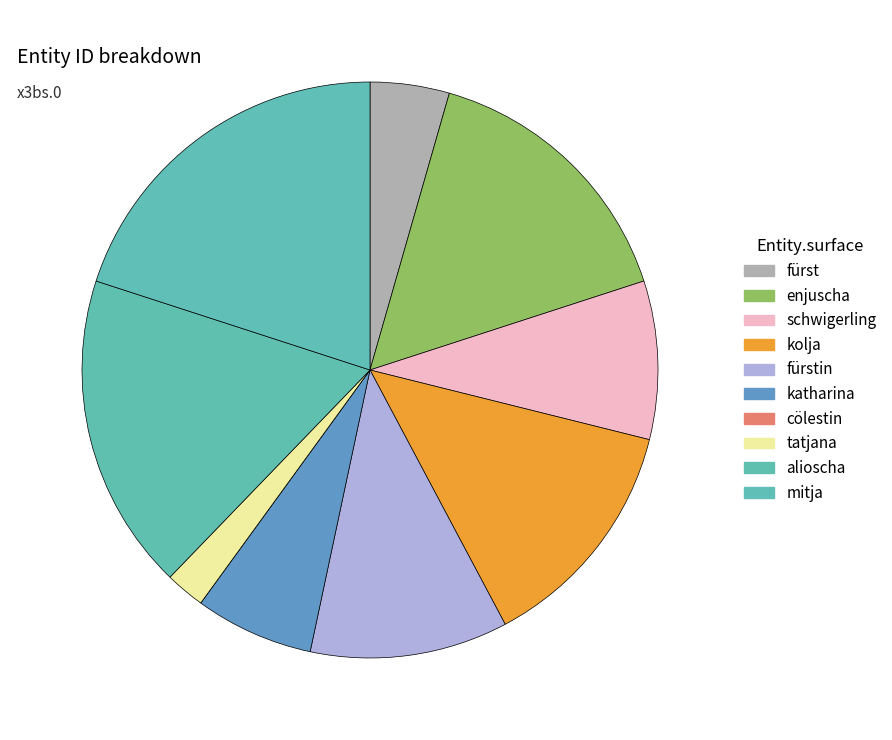

What is the smallest slice in the pie chart?

cölestin